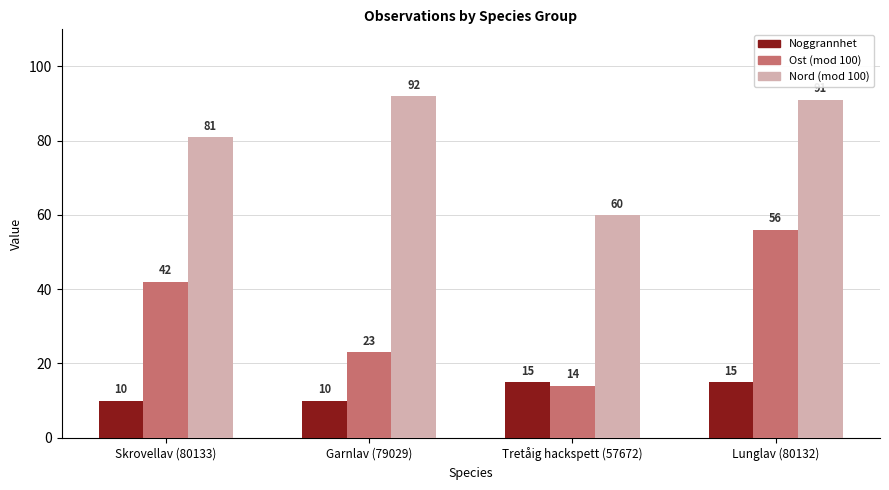

What is the label of the 3rd bar from the left?

Tretåig hackspett (57672)